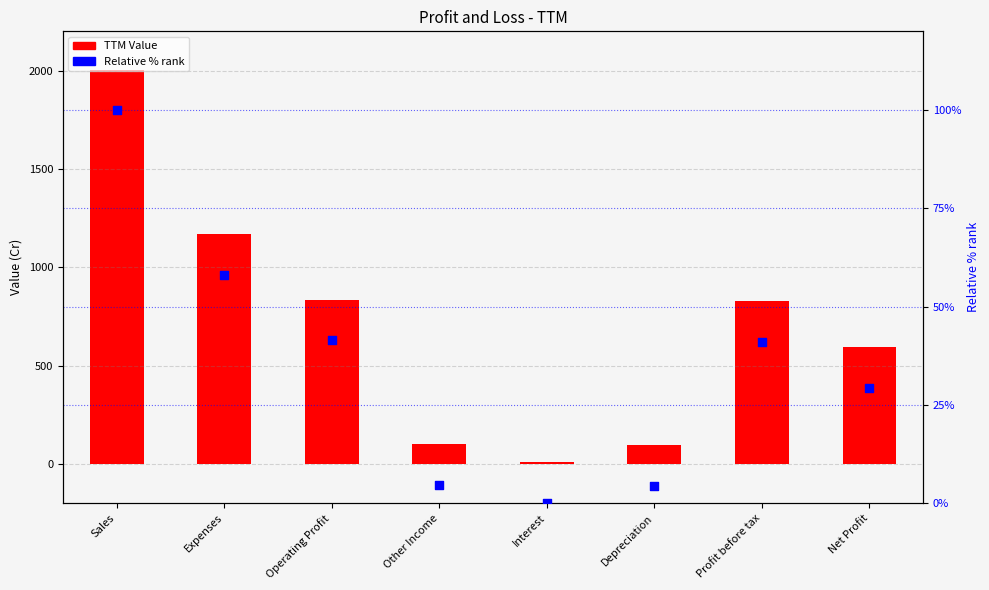

At which category is the sum across all series the highest?

Sales